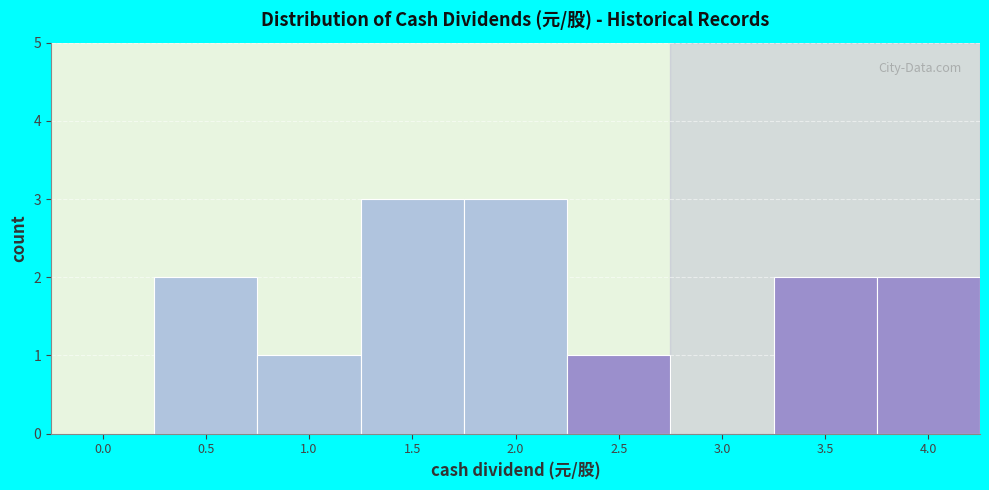

Reading left to right, transcribe all the data shown in this chart.

0.0=0	0.5=2	1.0=1	1.5=3	2.0=3	2.5=1	3.0=0	3.5=2	4.0=2